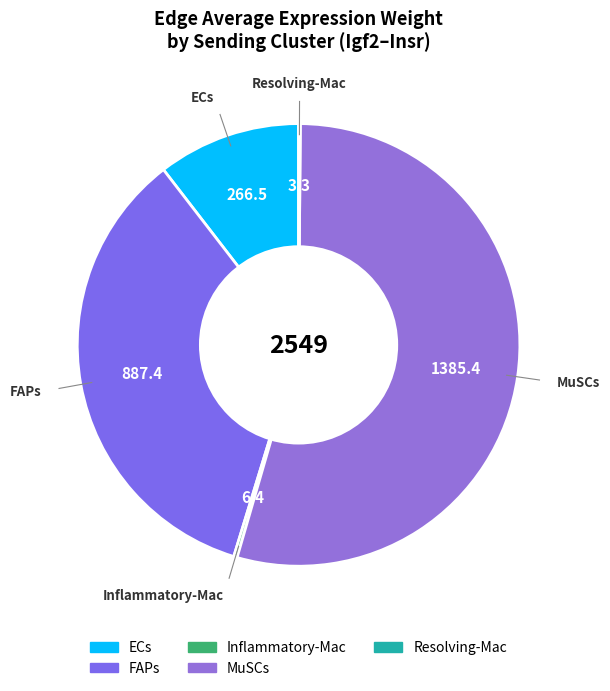

Approximately how many times larger is the value at FAPs compared to MuSCs?

0.6